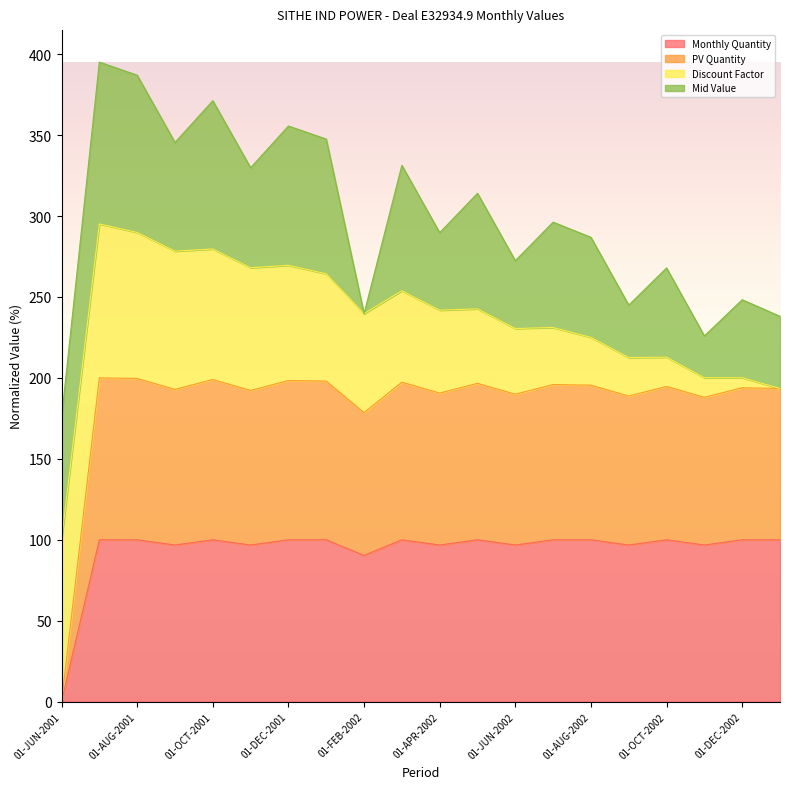

How many interior local valleys does the Monthly Quantity series have?

7